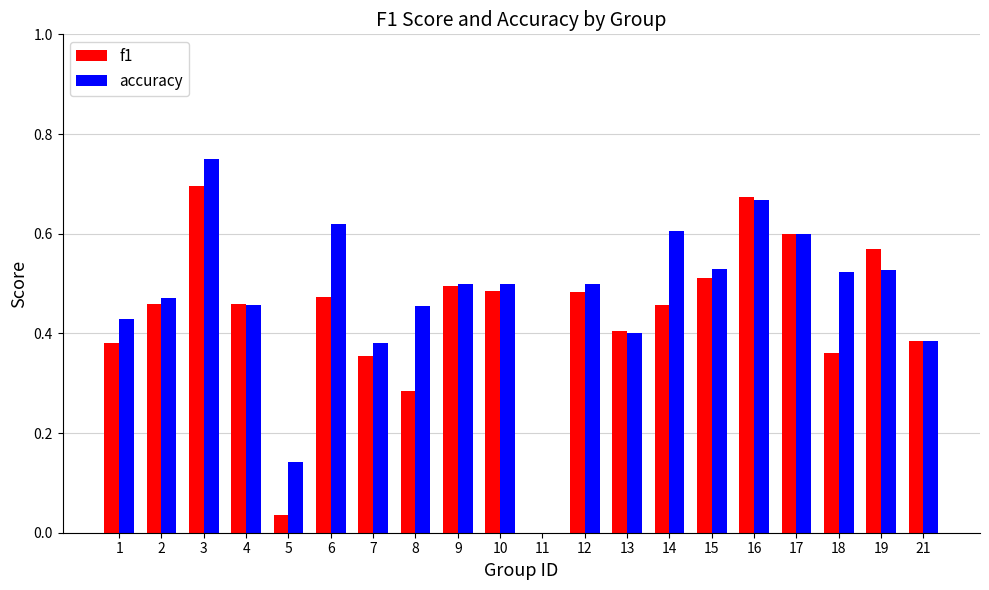

What is the sum of all accuracy values?

9.4